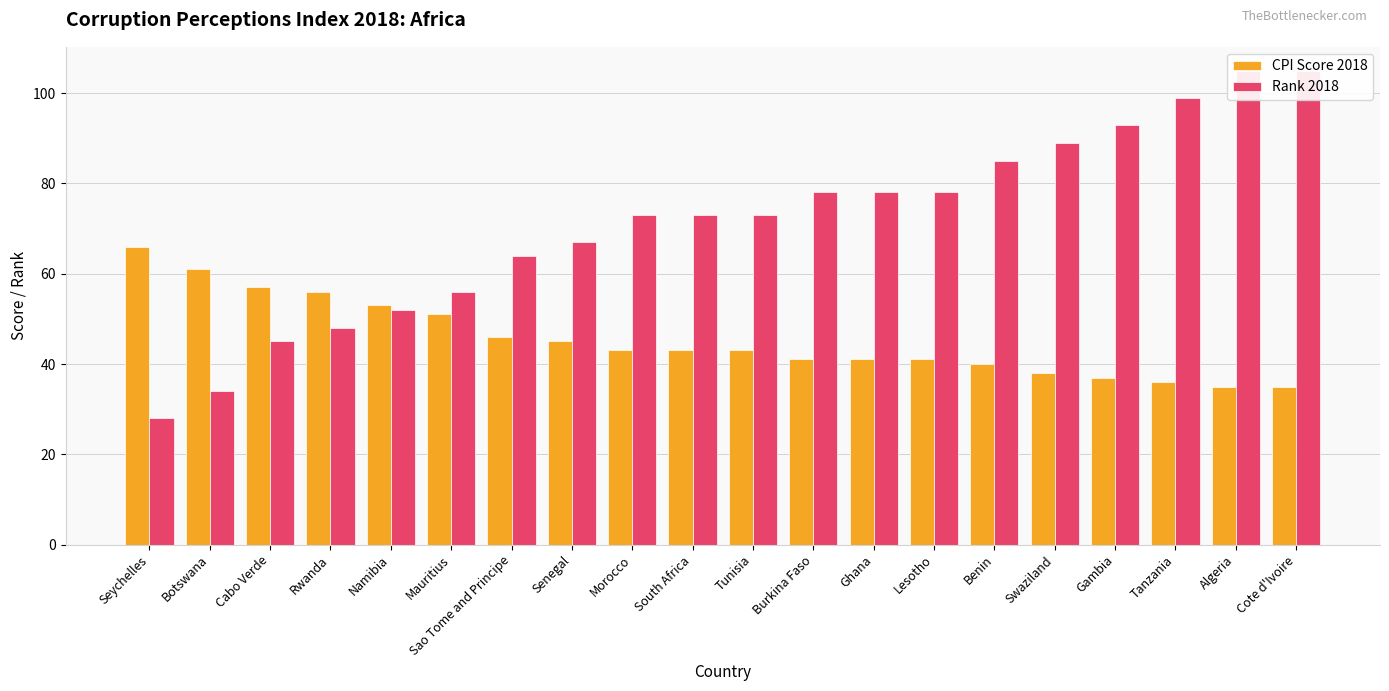

What is the value of the Rank 2018 bar at the 3rd from the left?

45